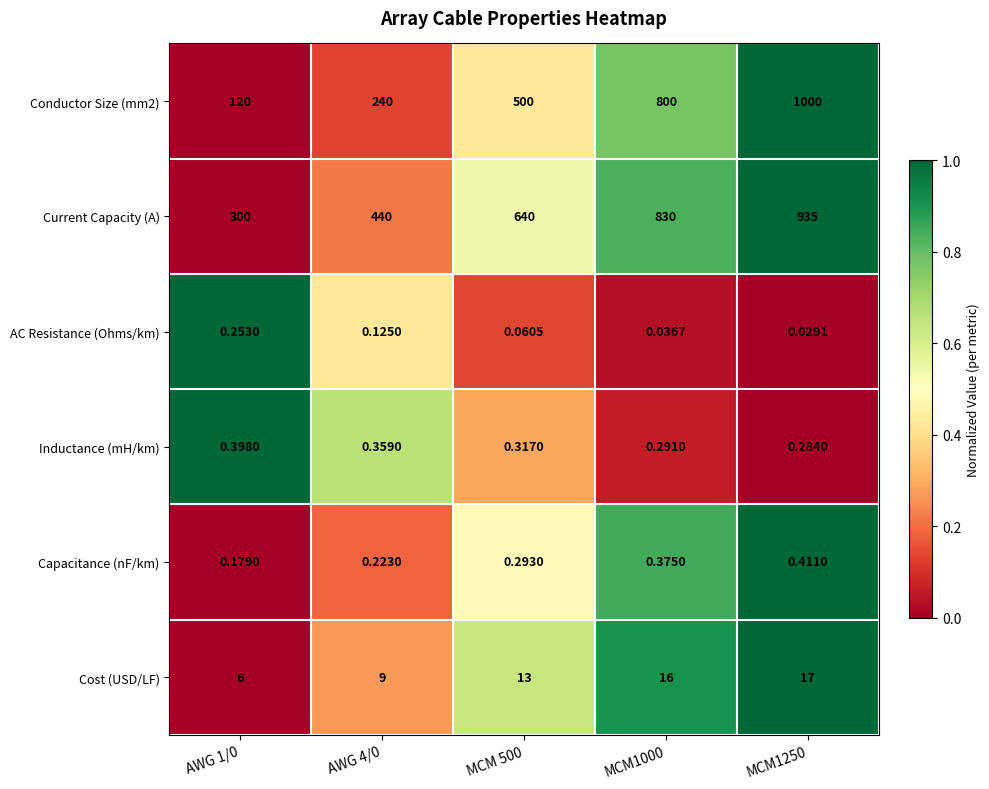

Is the value of AC Resistance (Ohms/km) at MCM1000 greater than the value of Capacitance (nF/km) at MCM1000?

No